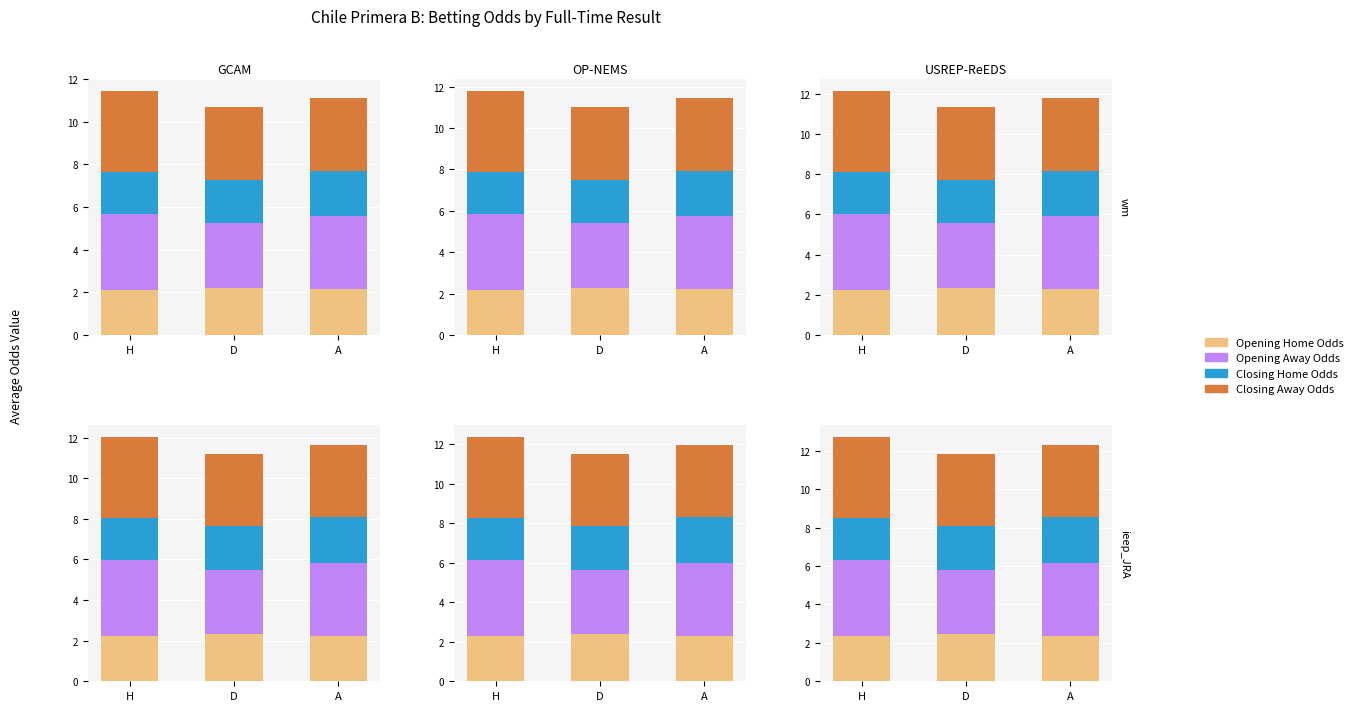

The Closing Home Odds series shows 2.3 at D. True or false?

True